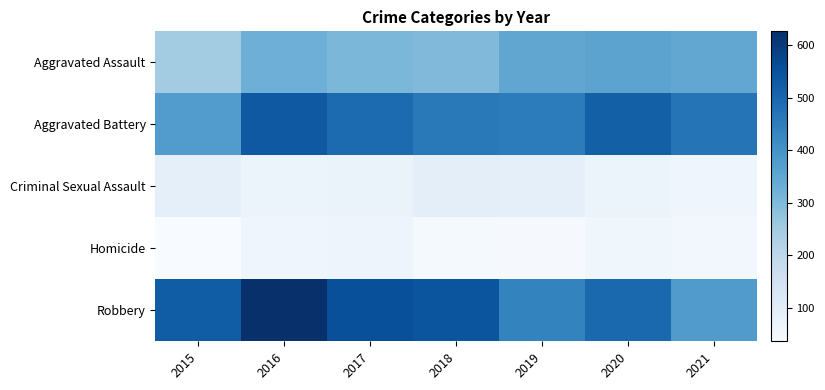

How many distinct data groups are displayed?

5